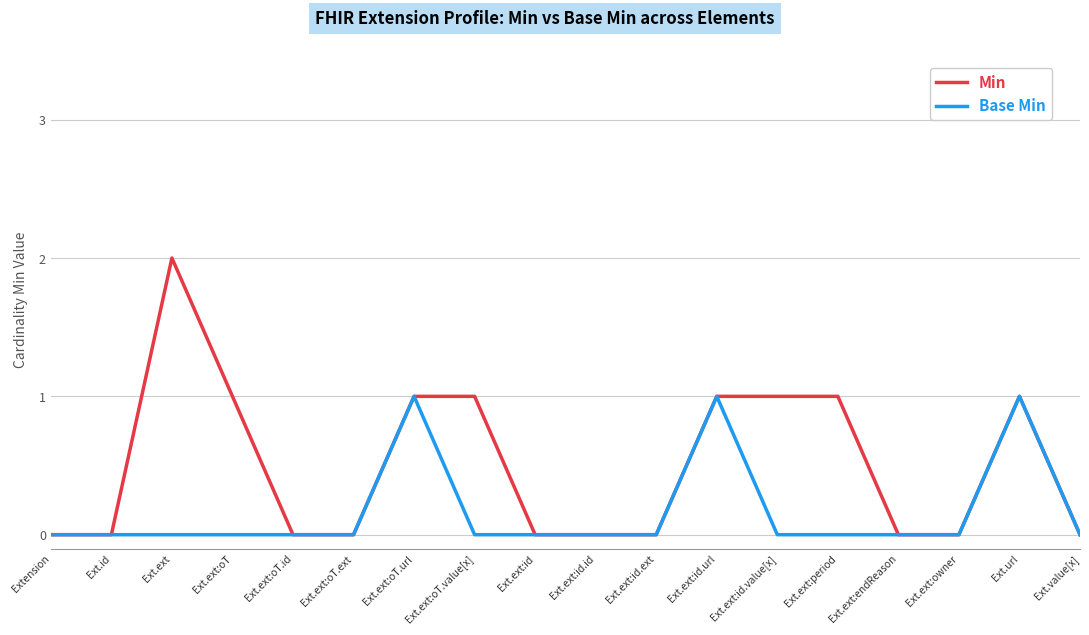

List the series in order of their peak value, highest first.

Min, Base Min